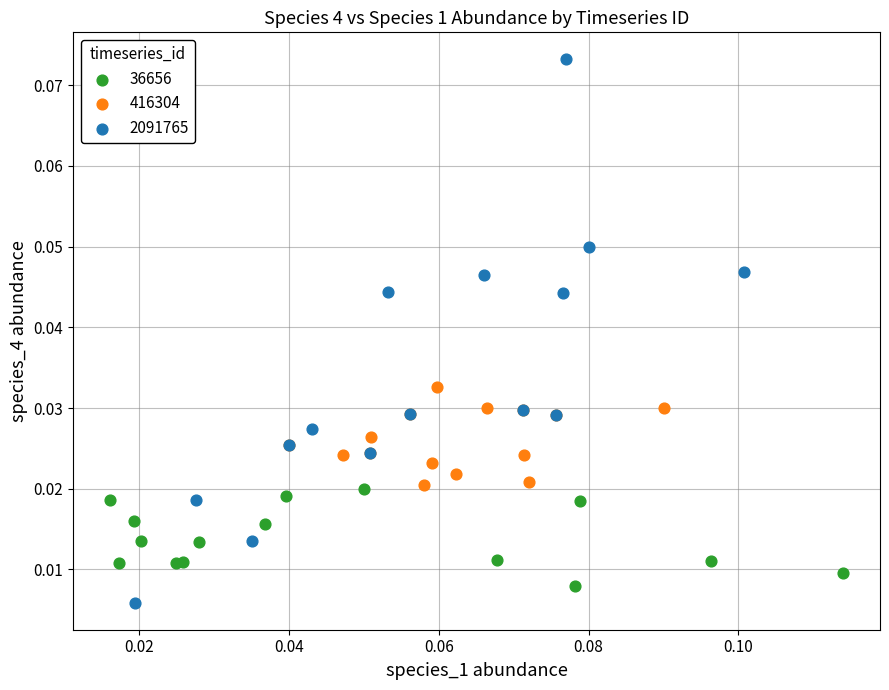

Which series has the largest Y range (max minus min)?

2091765